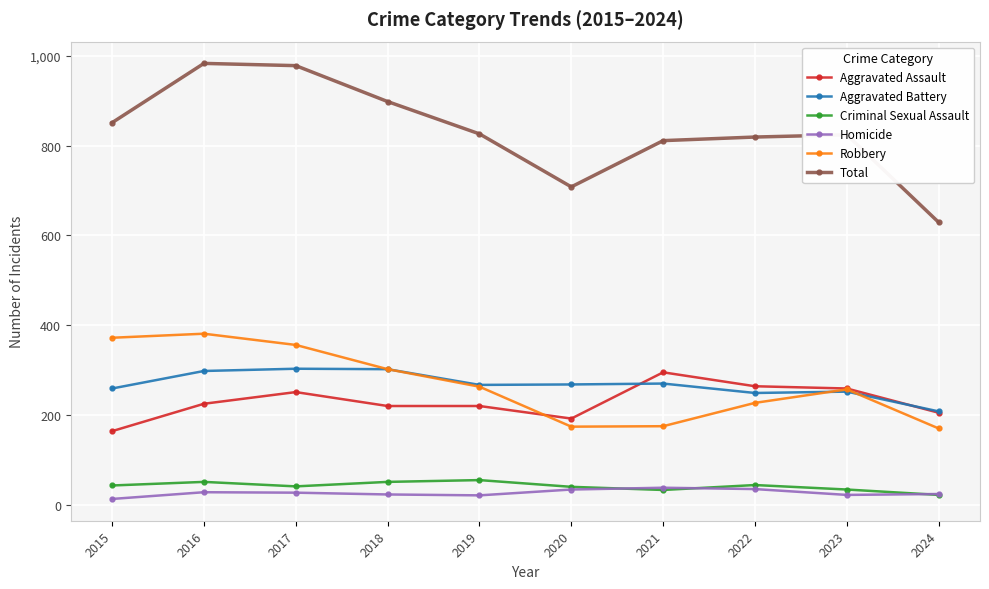

True or false: Robbery has more than 0 points higher than both neighbors.

True